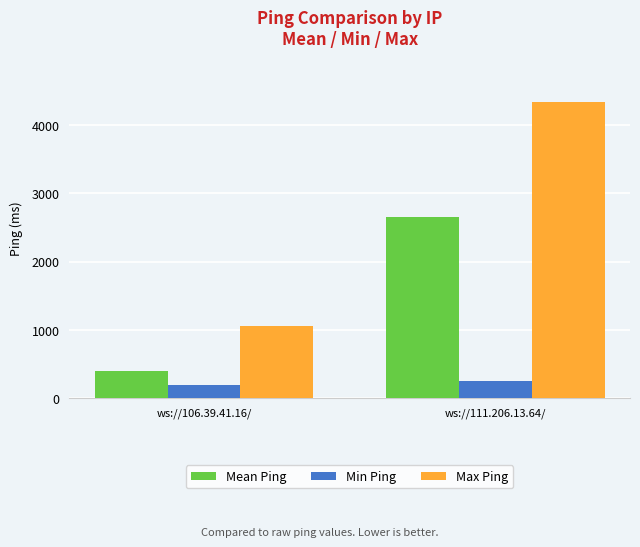

What is the approximate value of Max Ping at ws://111.206.13.64/?

4337